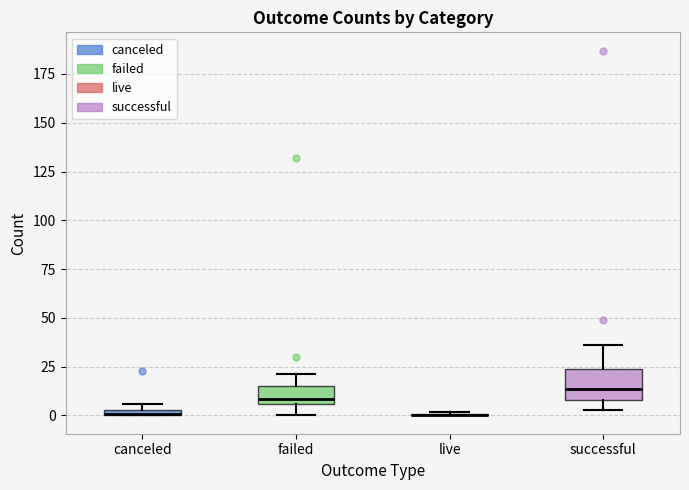

Comparing the boxes themselves (not the whiskers), which one is the tallest?

successful